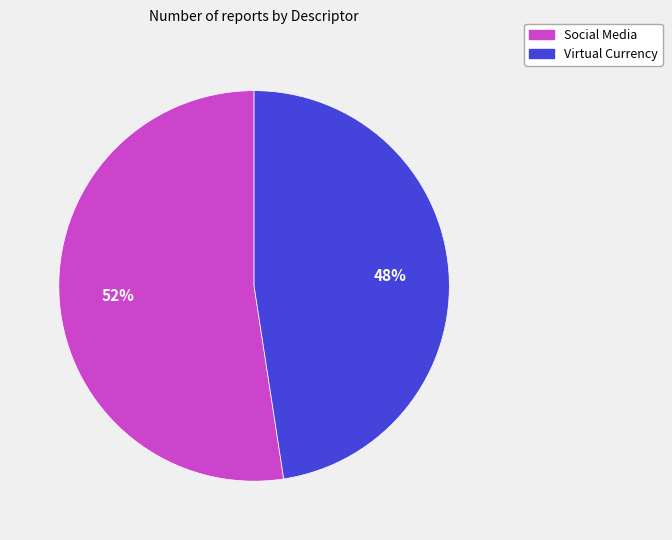

Between Virtual Currency and Social Media, which is larger?

Social Media